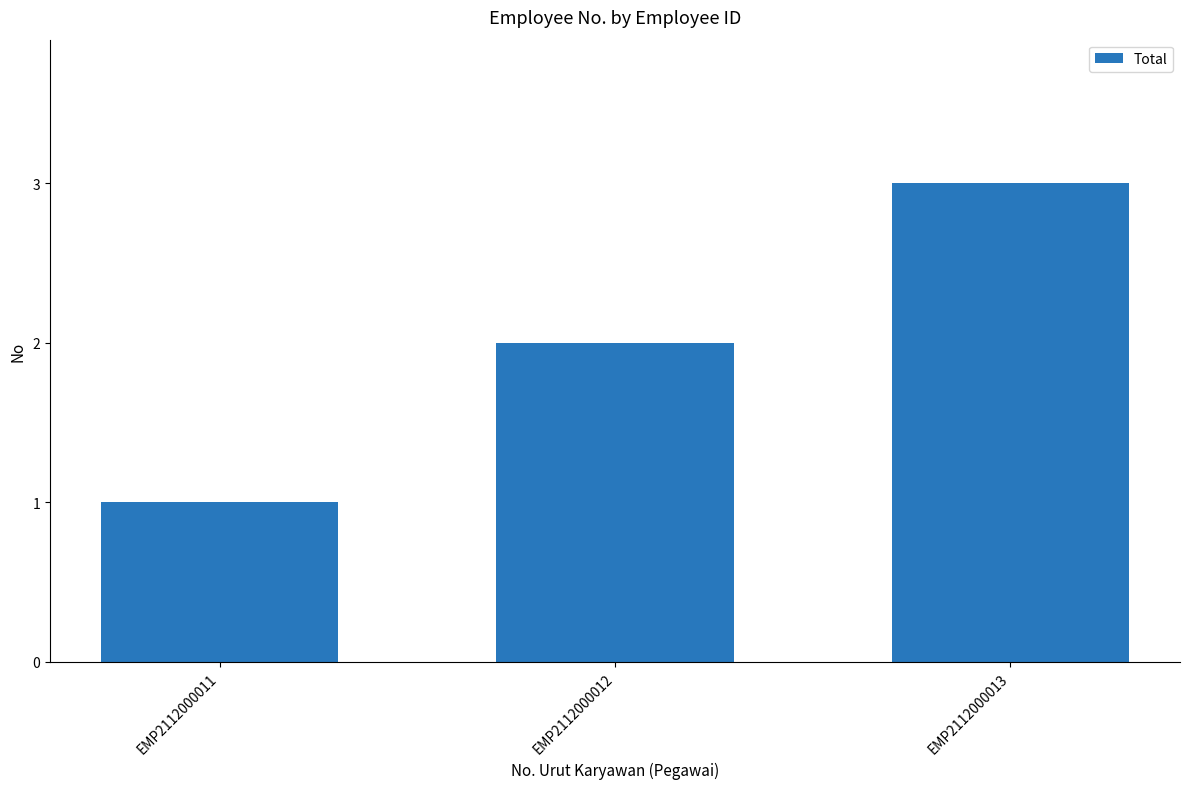

Which category has the highest value across all series?

EMP2112000013